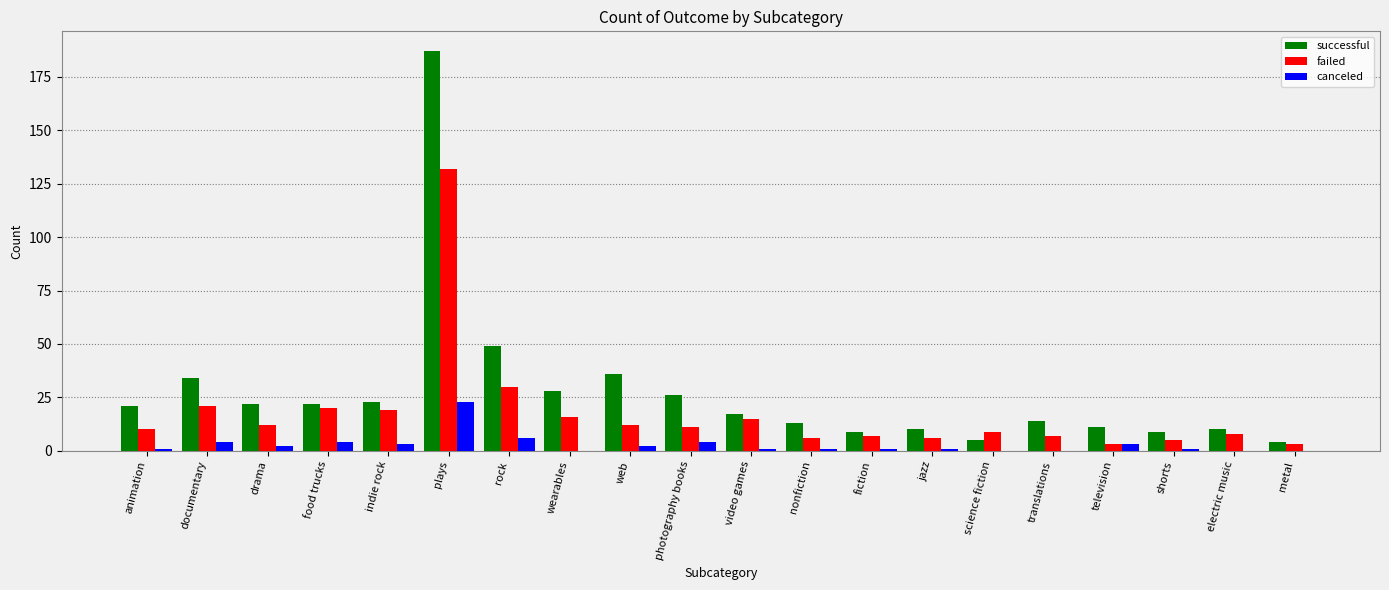

What is the greatest value displayed?

187